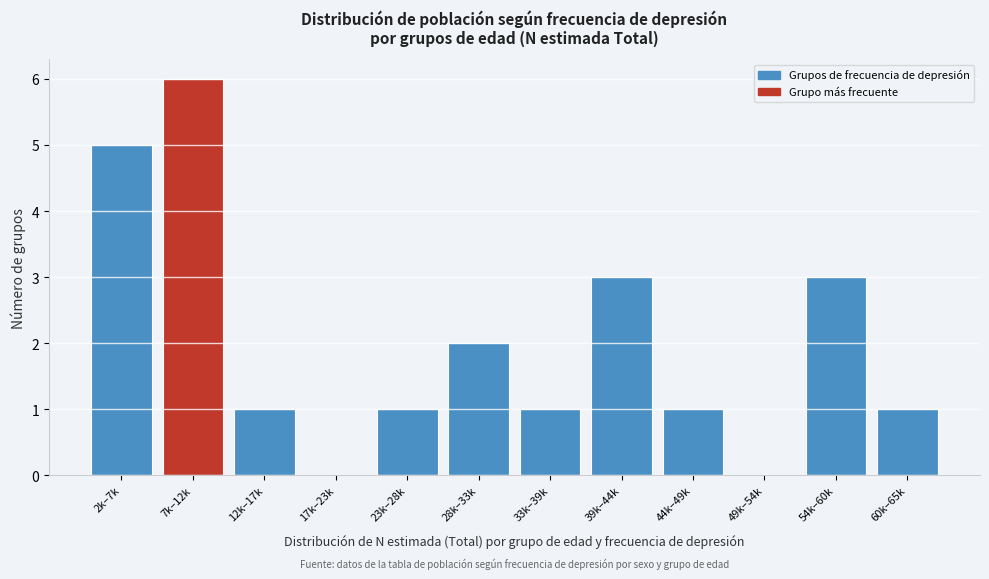

Reading right to left, list all the values displayed in this chart.

60k–65k=1	54k–60k=3	49k–54k=0	44k–49k=1	39k–44k=3	33k–39k=1	28k–33k=2	23k–28k=1	17k–23k=0	12k–17k=1	7k–12k=6	2k–7k=5